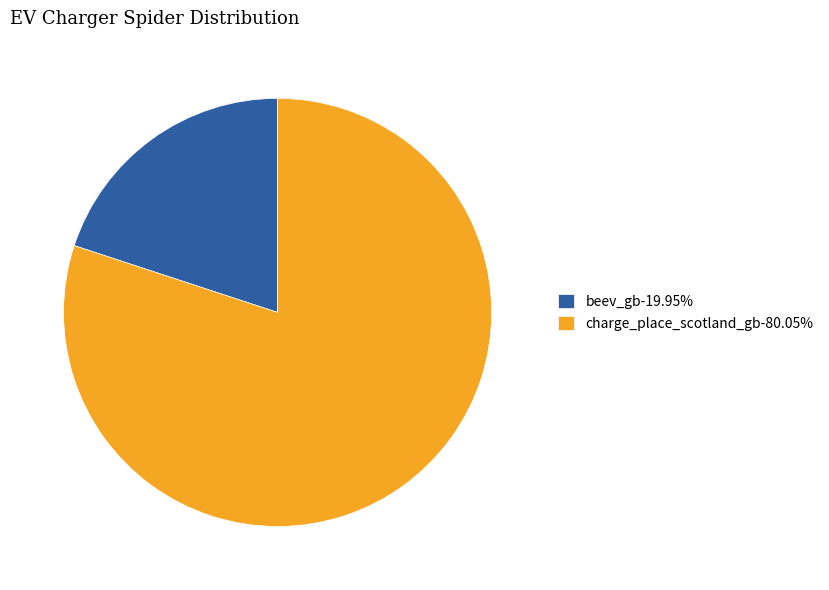

Is the sum of beev_gb-19.95% and charge_place_scotland_gb-80.05% greater than half?

Yes